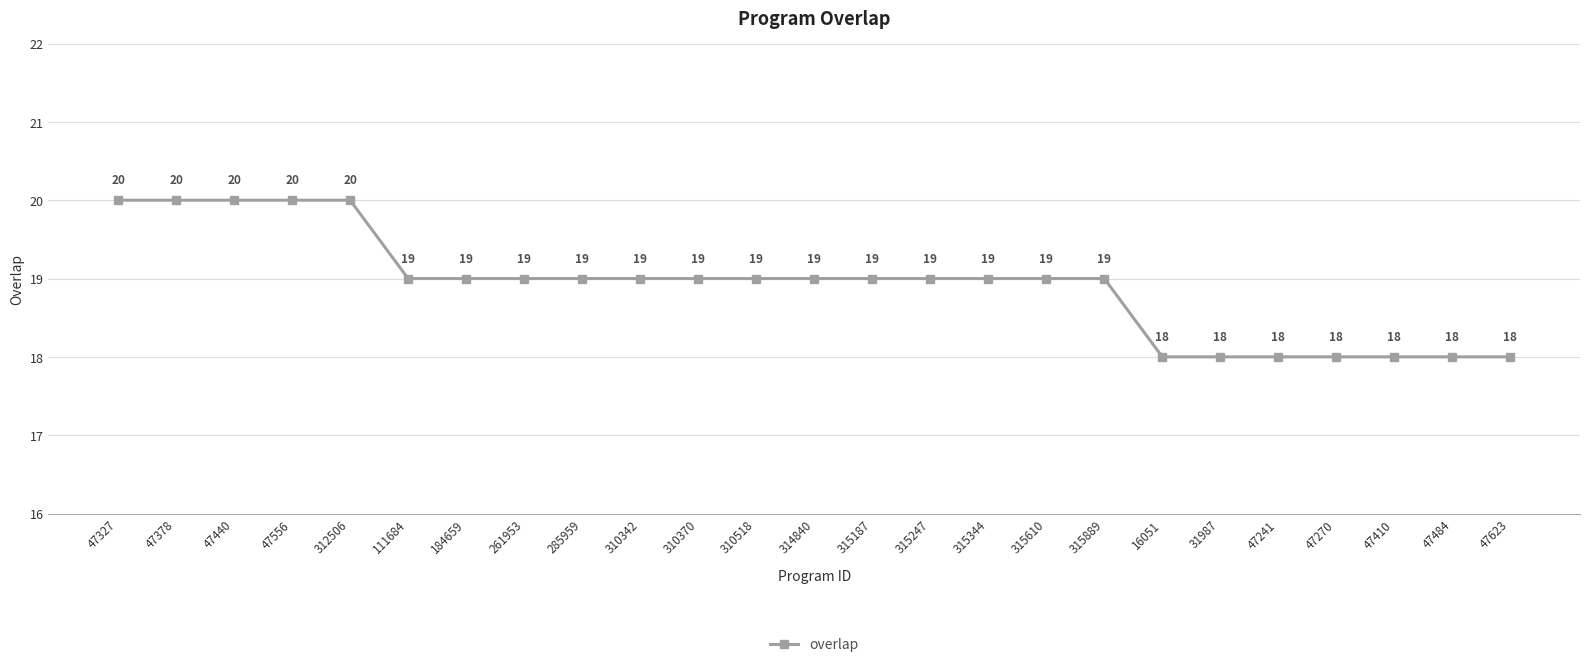

How many values are between 18 and 19?

20